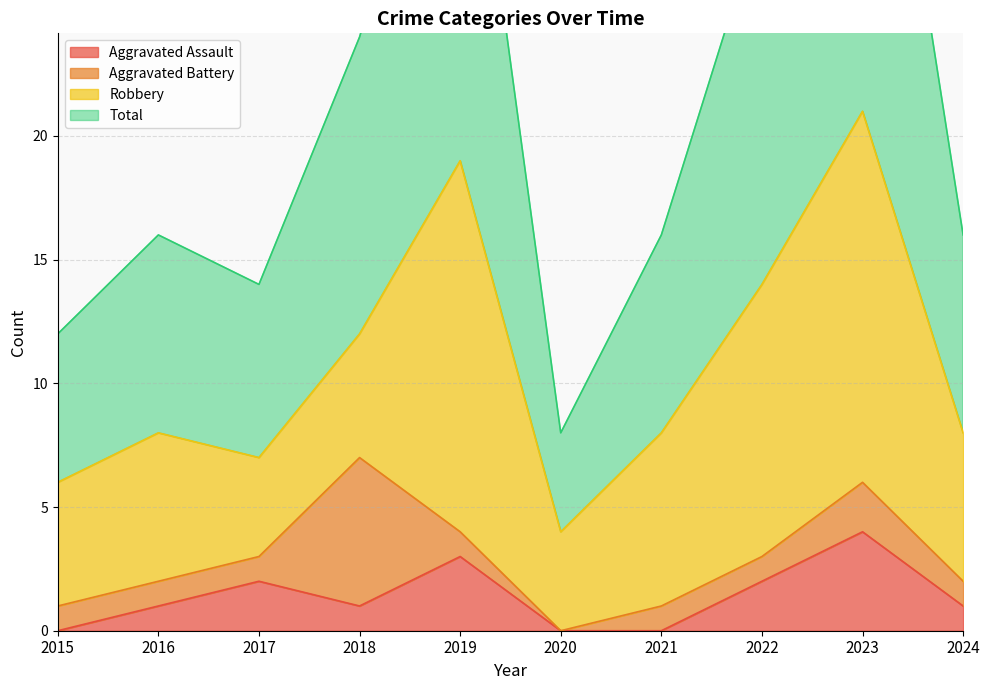

True or false: Aggravated Assault has more than 1 interior local peaks.

True